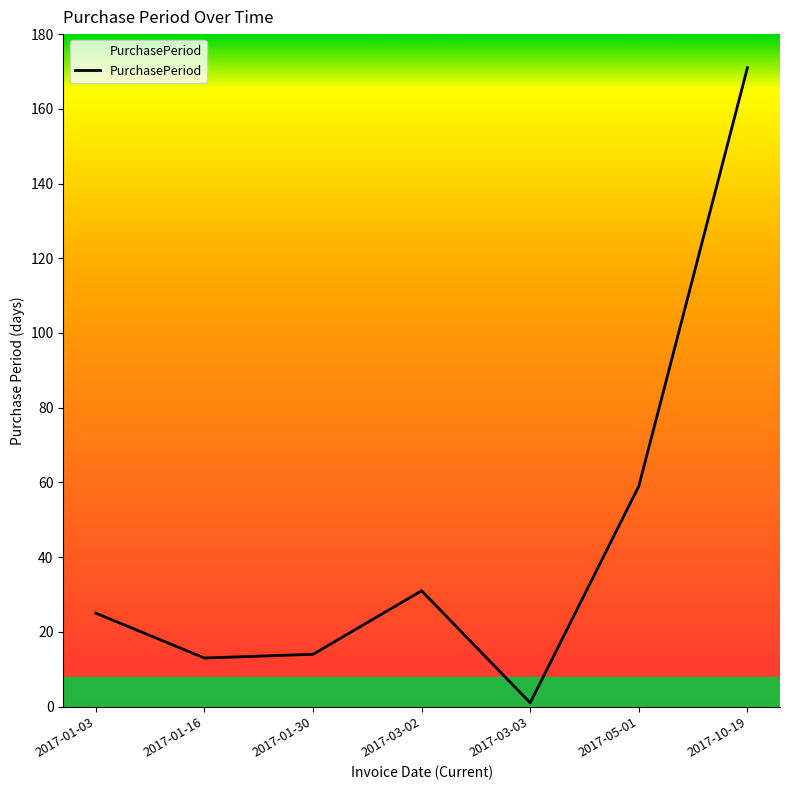

What is the smallest value displayed?

1